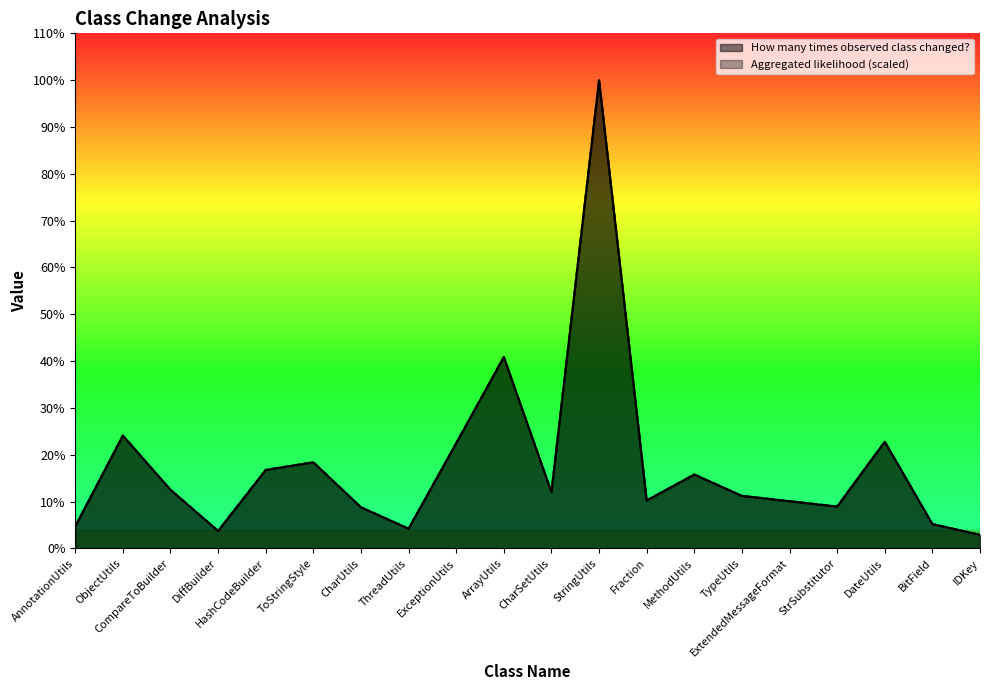

How many data points does each series have?

20